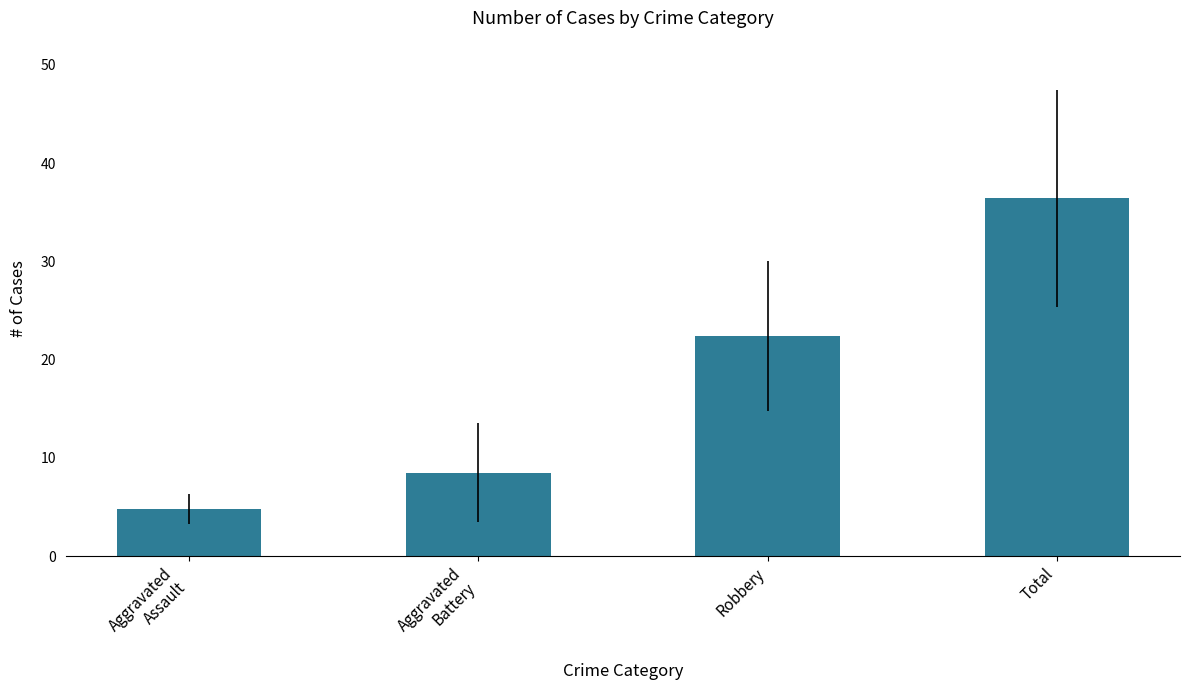

The value at Aggravated
Battery is 8.5. True or false?

True